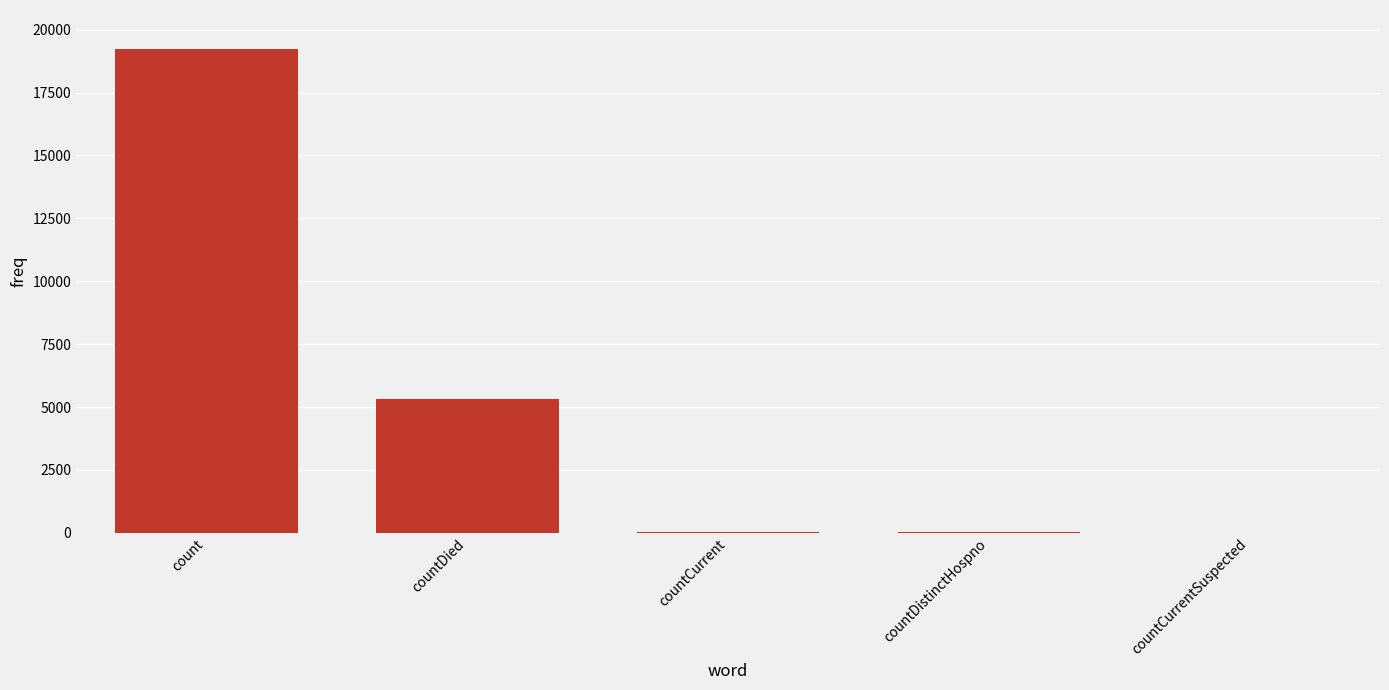

How many data points does each series have?

5